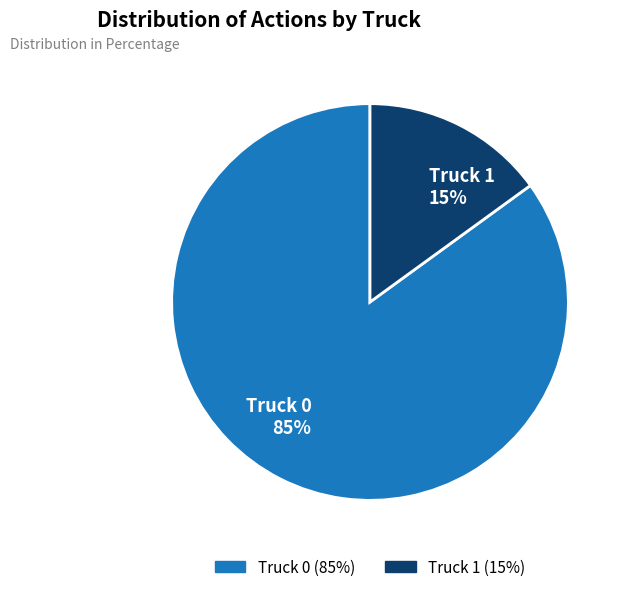

True or false: Truck 0 accounts for 85% of the total.

True